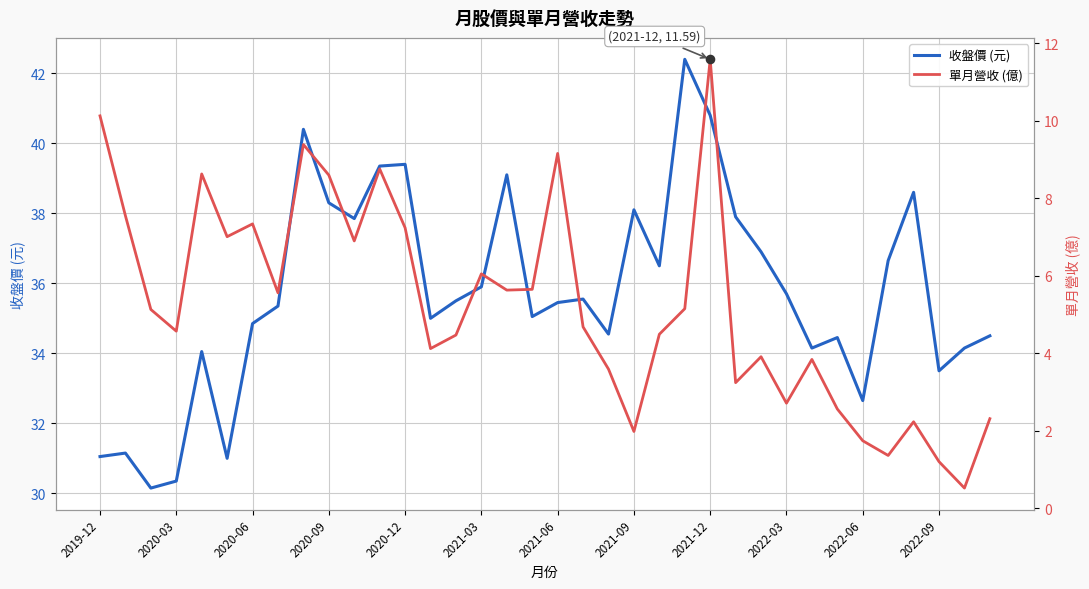

Which series has the widest spread of Y values?

收盤價 (元)